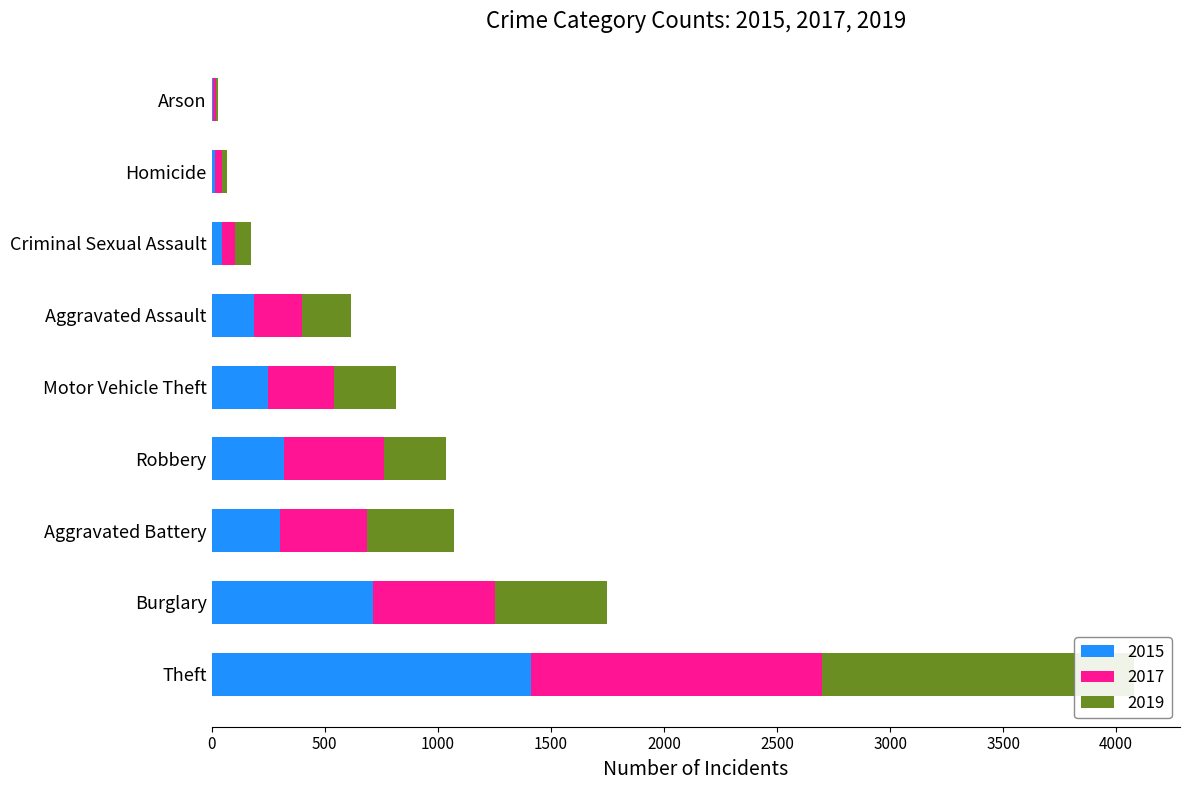

Which category has the lowest value across all series?

Arson